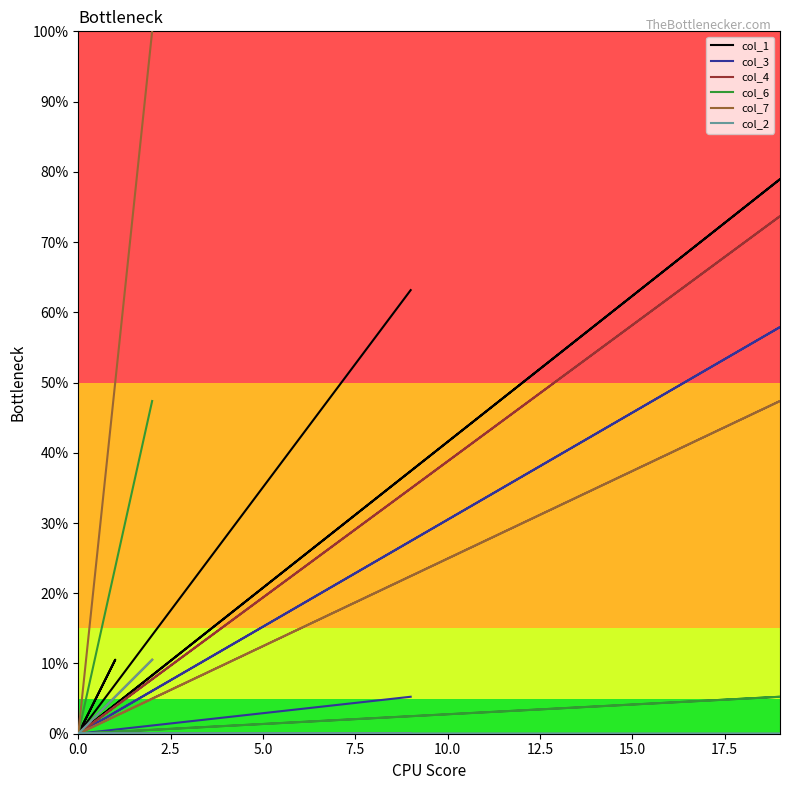

Which series changed the most between 5.0 and 20.0?

col_1